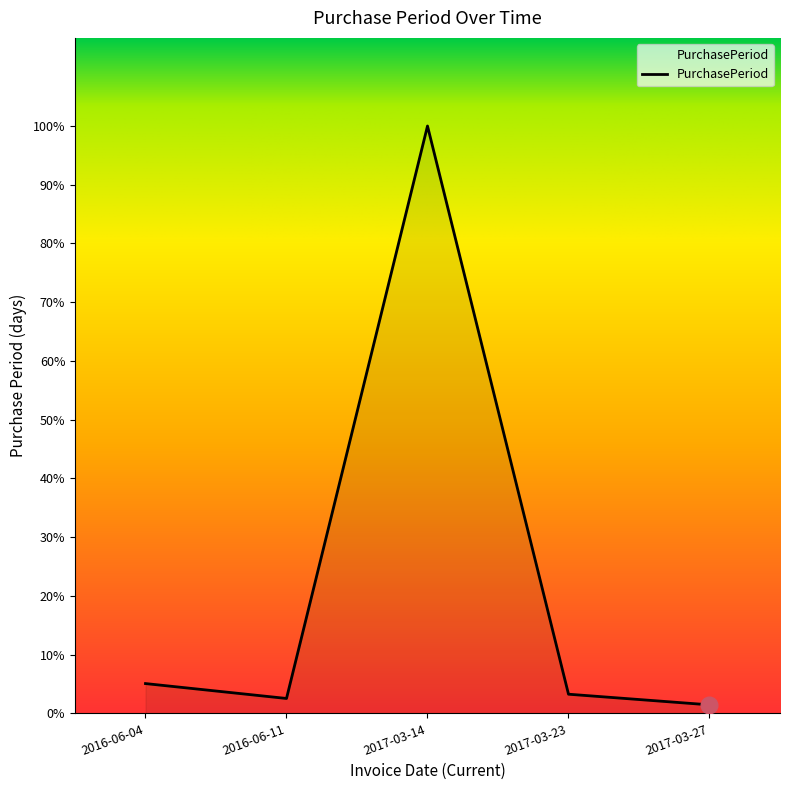

Is this an area chart (filled region under the line)?

Yes